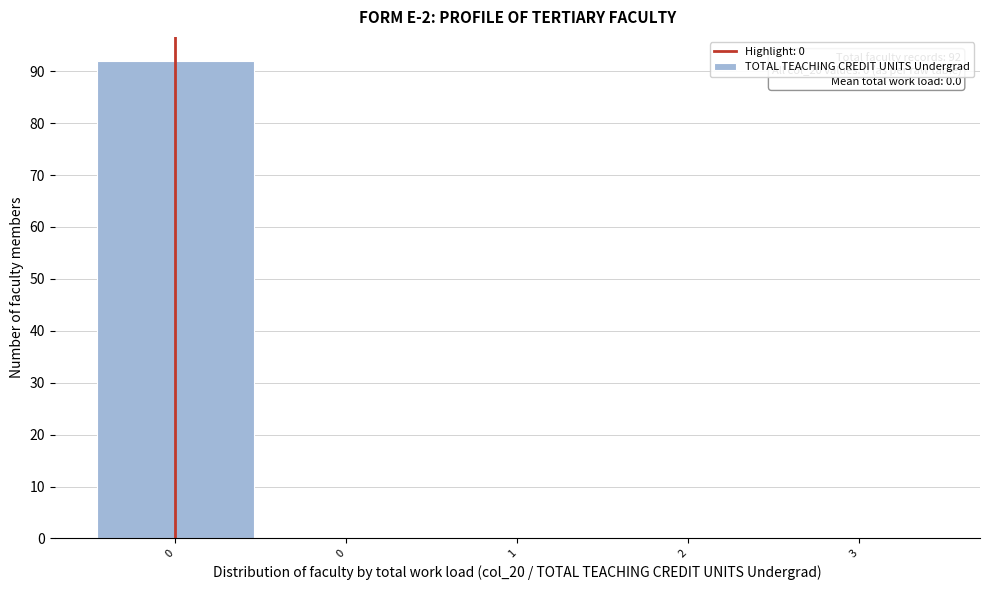

How many categories are shown in the chart?

5